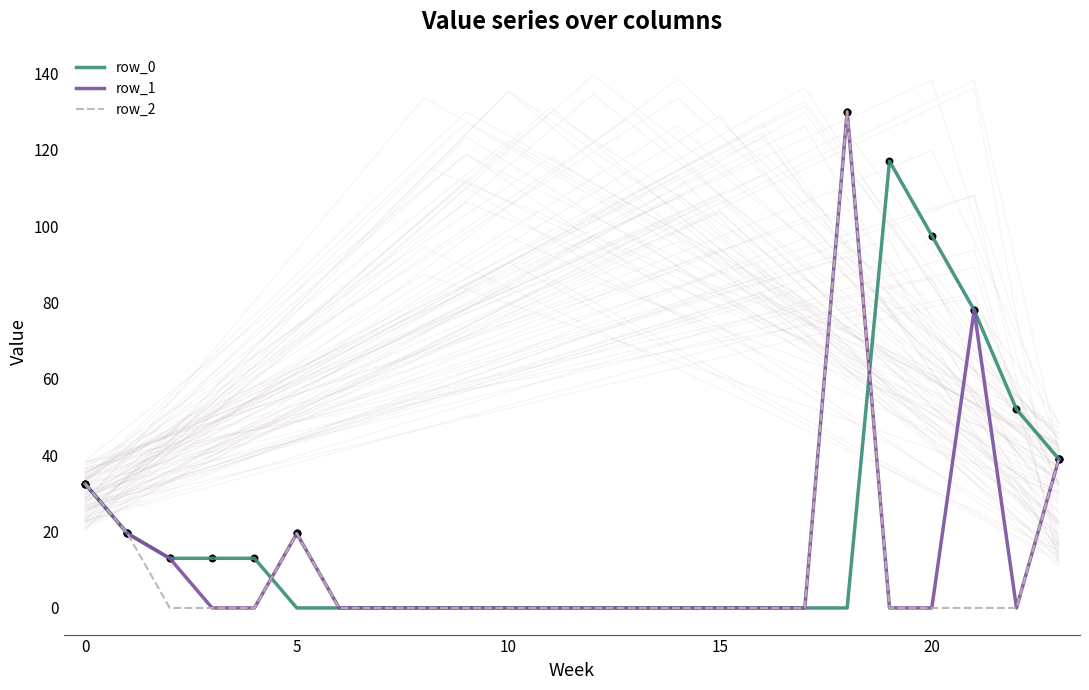

Which series contains the lowest Y value?

row_0